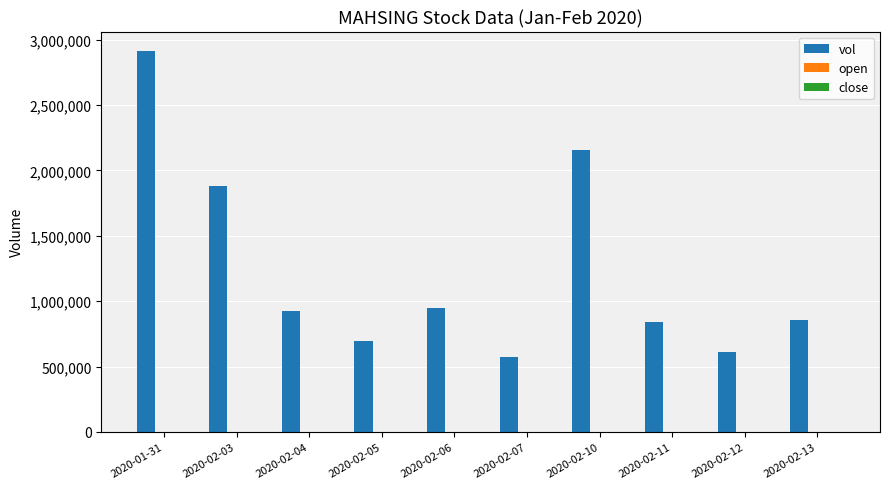

Between 2020-02-03 and 2020-02-05, which series saw the biggest shift?

vol